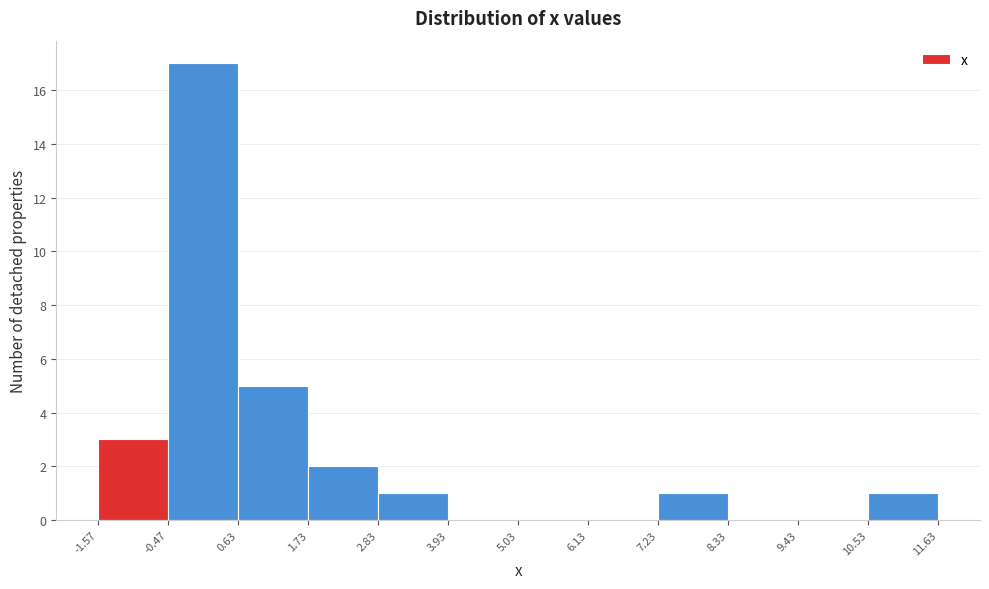

Which range on the x-axis has the tallest bar?

-0.47 to 0.63